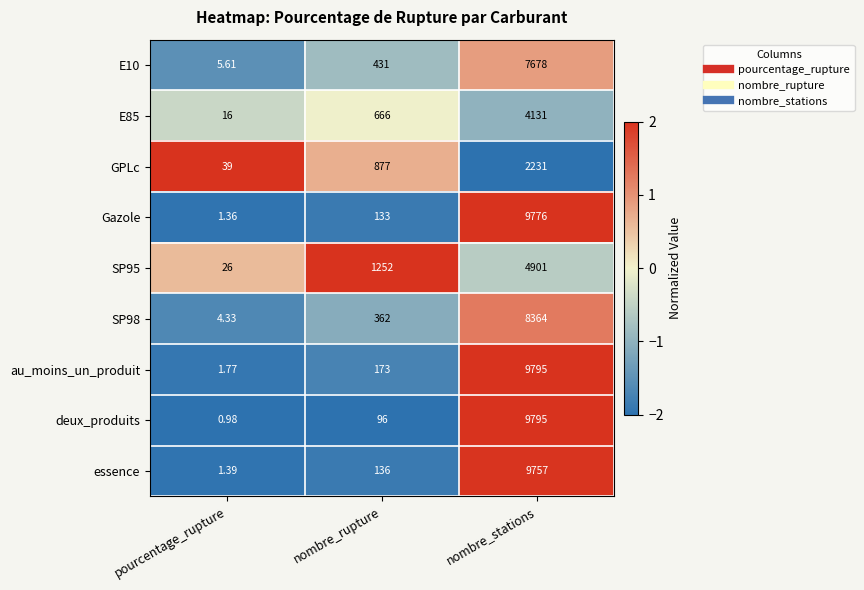

Which series has the widest spread of values?

deux_produits